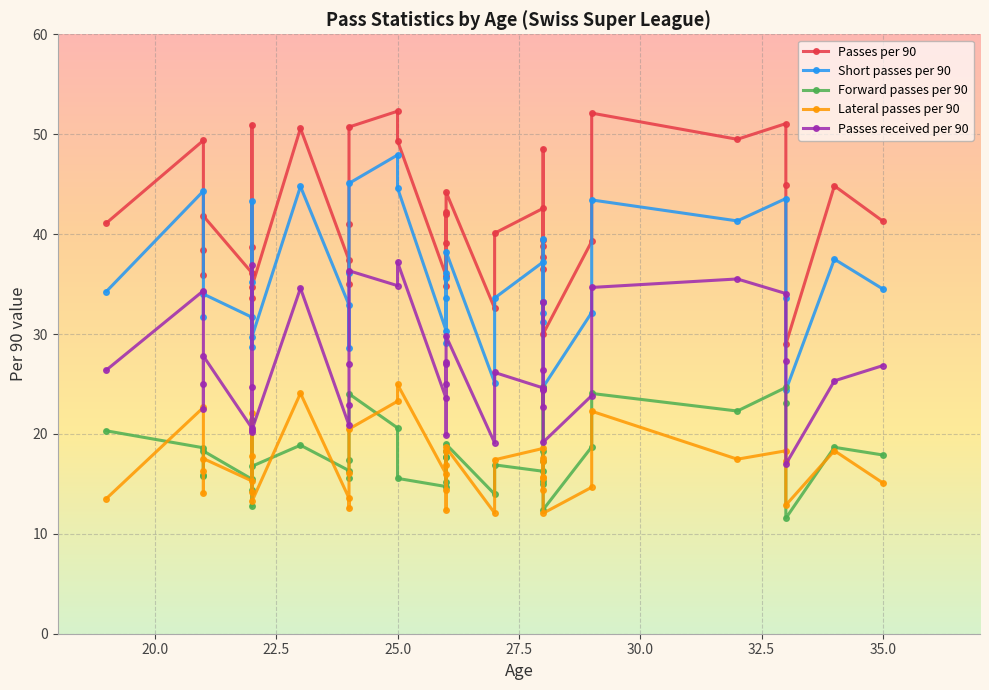

Reading right to left, transcribe all the data shown in this chart.

Passes per 90: 41.3	44.8	29.0	44.9	51.1	49.5	52.1	39.3	30.0	48.5	37.7	39.4	36.5	38.9	42.6	40.1	32.6	44.2	39.1	34.8	42.1	42.2	35.8	49.3	52.3	50.7	41.0	35.0	37.4	50.6	34.7	38.7	33.6	50.9	36.1	41.8	38.4	35.9	49.4	41.1
Short passes per 90: 34.5	37.5	24.4	33.6	43.6	41.3	43.4	32.1	24.7	39.5	32.1	33.2	31.2	33.2	37.2	33.6	25.1	38.2	33.6	29.1	36.1	35.6	30.4	44.6	47.9	45.1	36.1	28.6	32.9	44.8	29.7	35.2	28.7	43.3	31.7	34.0	34.2	31.7	44.3	34.2
Forward passes per 90: 17.9	18.7	11.6	23.1	24.6	22.3	24.1	18.7	12.4	24.7	17.3	18.3	14.9	15.2	16.3	16.9	14.0	19.0	17.7	15.2	17.7	18.3	14.7	15.6	20.6	24.0	17.4	15.6	16.3	18.9	16.8	14.4	12.7	21.4	15.5	18.3	15.8	15.9	18.6	20.3
Lateral passes per 90: 15.1	18.3	12.9	17.3	18.3	17.5	22.3	14.7	12.1	17.3	15.6	14.4	15.7	17.6	18.6	17.4	12.1	18.6	14.4	12.4	18.2	16.9	16.0	24.9	23.3	20.5	16.1	12.6	13.6	24.1	13.2	17.8	14.2	22.1	15.3	17.5	16.2	14.0	22.6	13.5
Passes received per 90: 26.8	25.3	17.0	27.3	34.0	35.5	34.7	23.8	19.2	33.2	26.4	24.4	22.7	24.4	24.6	26.1	19.1	29.8	25.0	19.9	27.2	27.0	23.6	37.2	34.8	36.3	26.9	22.9	20.9	34.6	20.4	24.7	20.2	36.9	20.6	27.8	25.0	22.5	34.3	26.4